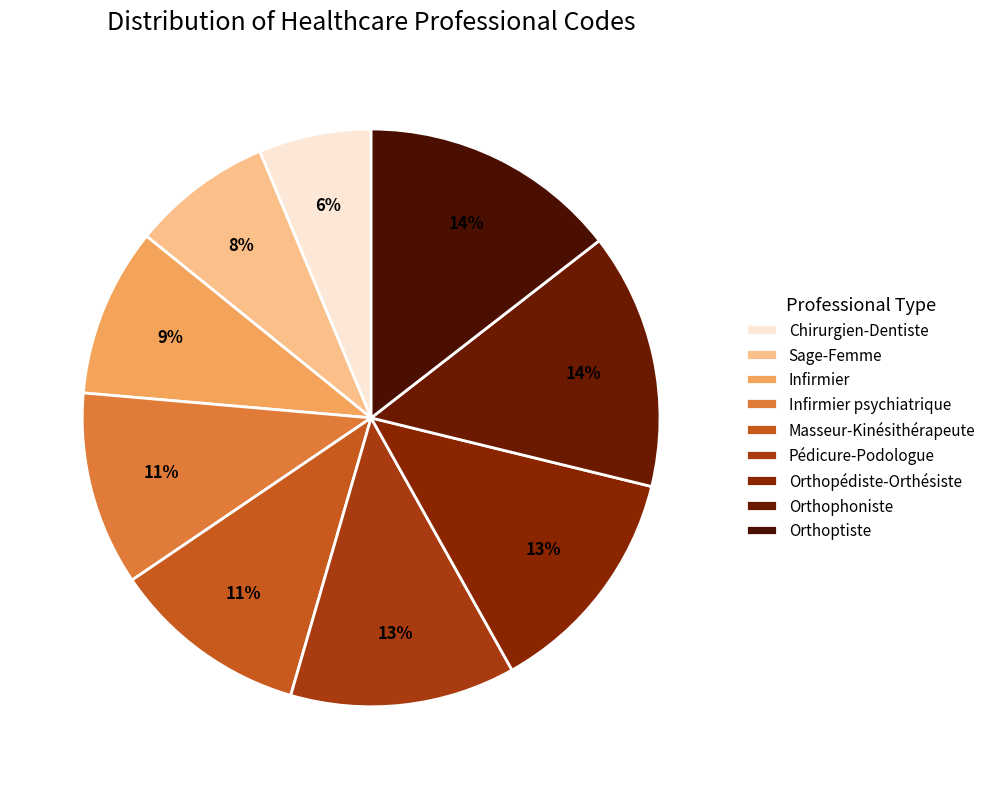

Approximately how many times larger is the value at Infirmier psychiatrique compared to Sage-Femme?

1.4